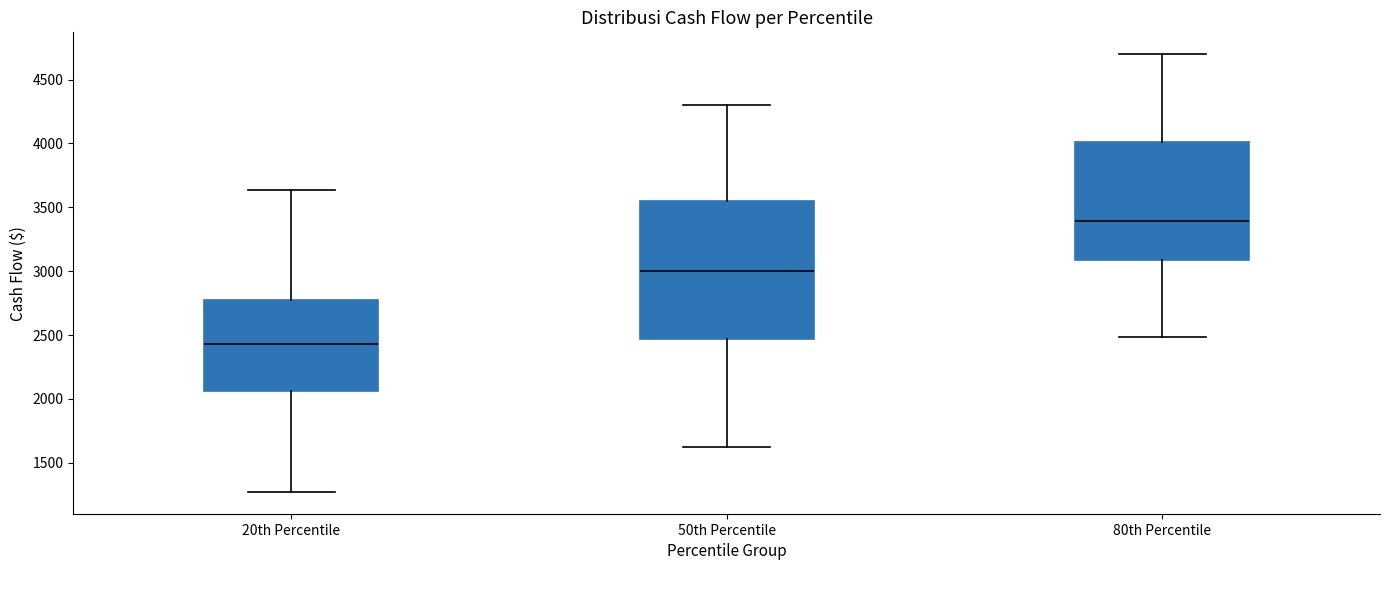

Reading left to right, read every box against the y-axis: the position of its median line, the range the box covers, and the ends of its whiskers. The values are not printed on the chart, so give them approximately, as read against the axis.

20th Percentile: median 2450, box 2050 to 2800, whiskers 1250 to 3650
50th Percentile: median 3000, box 2450 to 3550, whiskers 1600 to 4300
80th Percentile: median 3400, box 3100 to 4000, whiskers 2500 to 4700